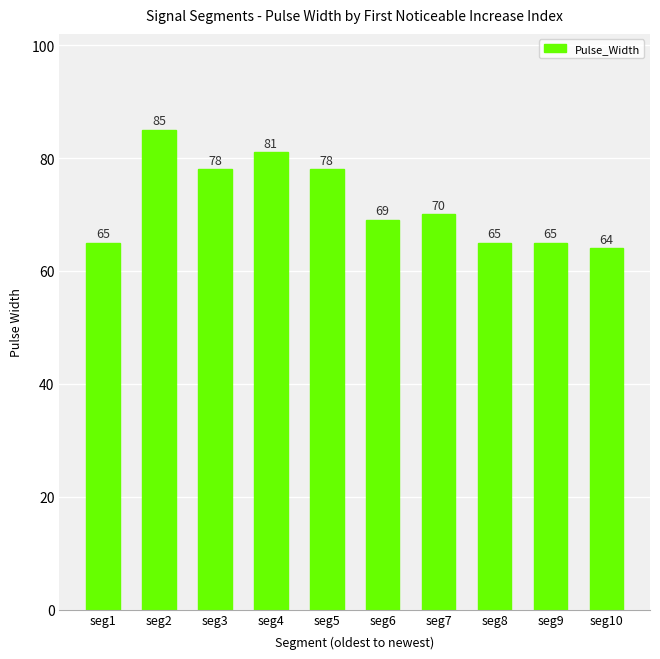

What is the difference between the values at seg4 and seg9?

16